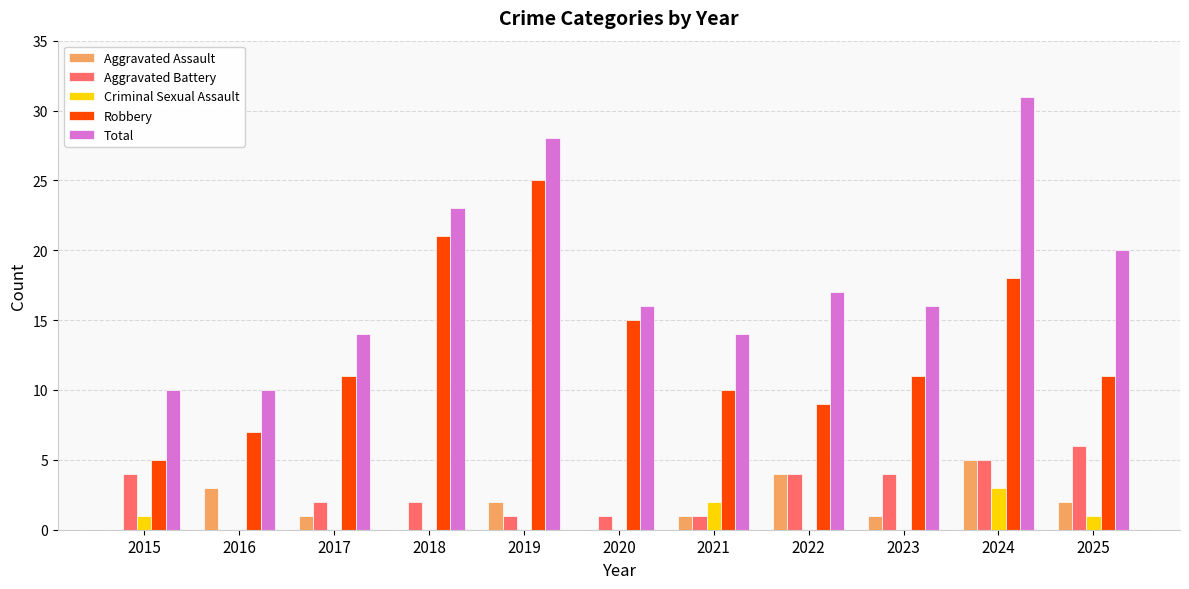

What value does the Total series have at 2017?

14